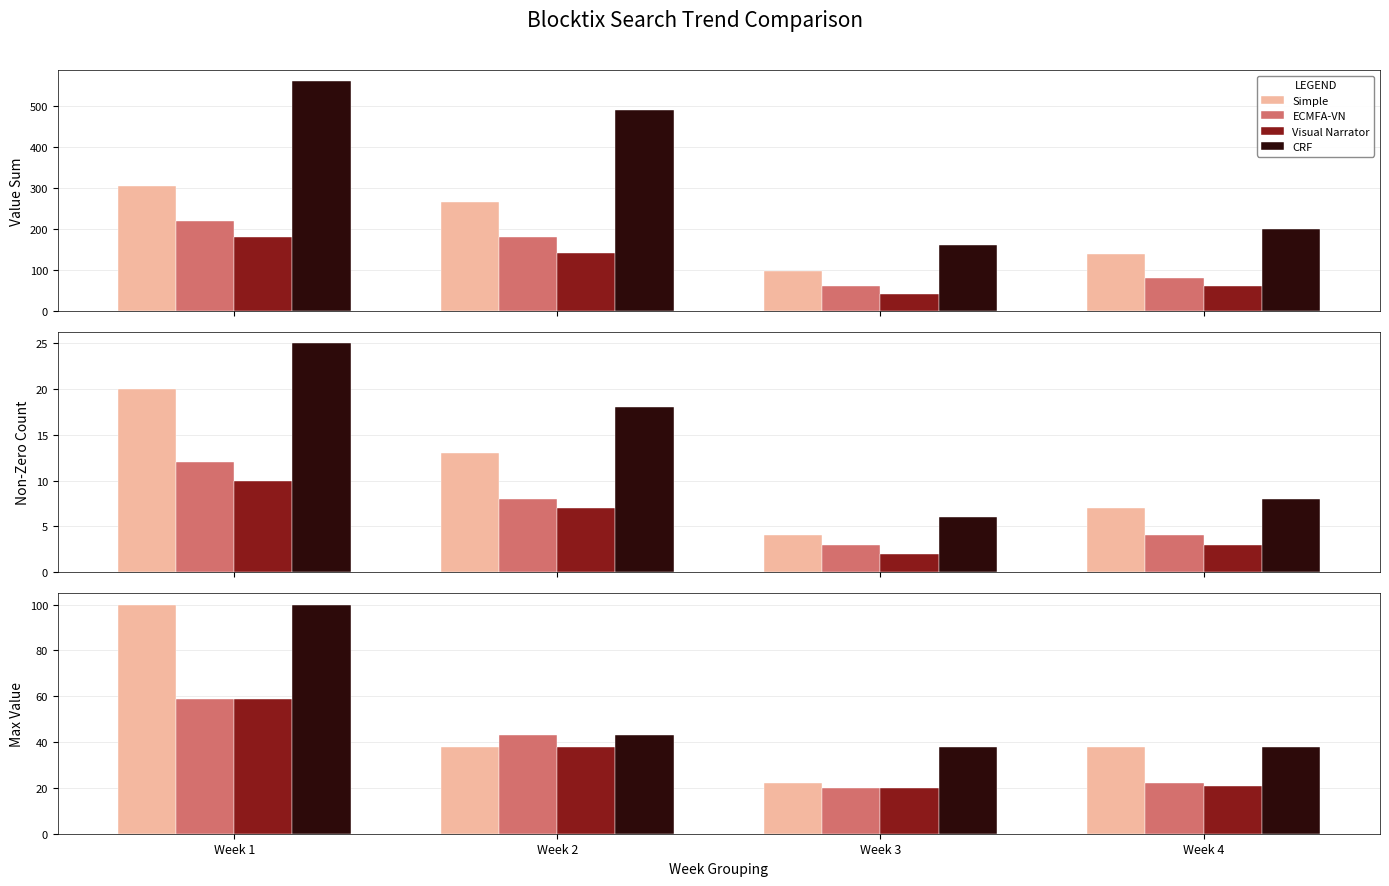

What is the sum of all Simple values?

198